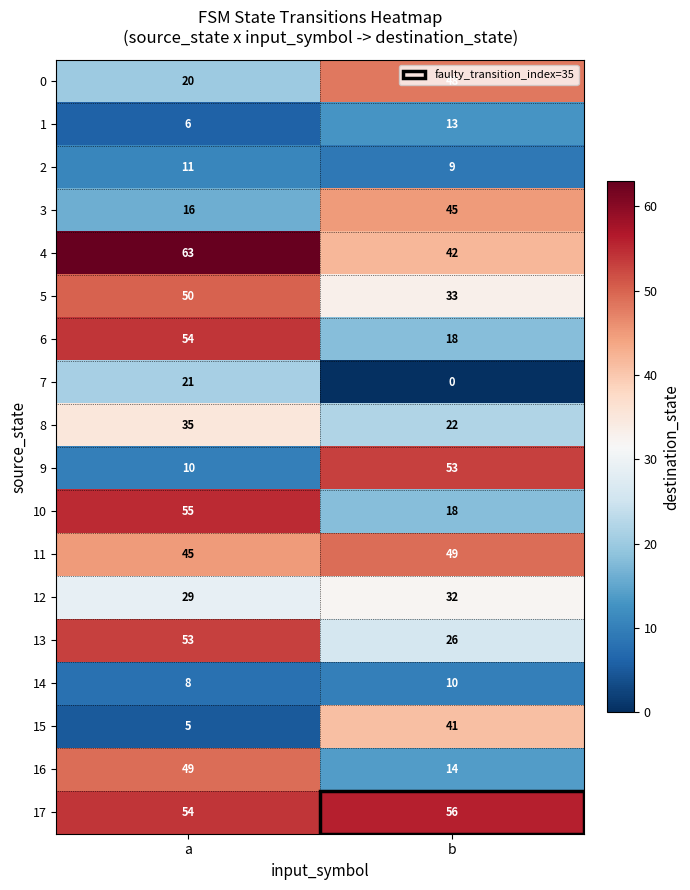

Which series has the largest total across all categories?

17